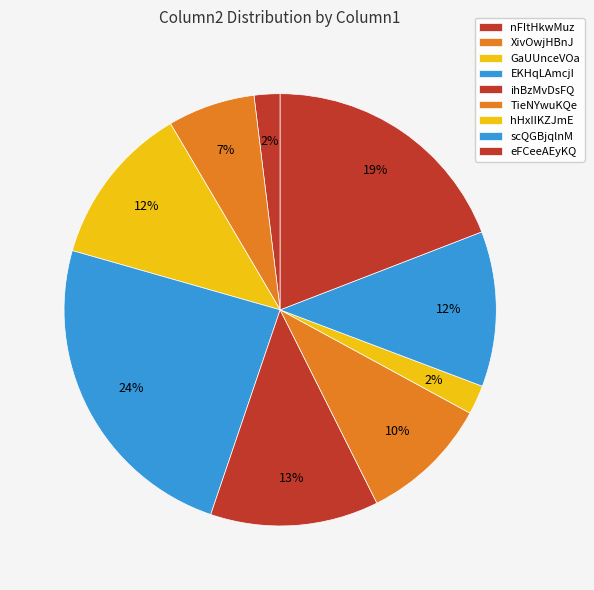

To the nearest percent, what percentage of the pie is ihBzMvDsFQ?

13%